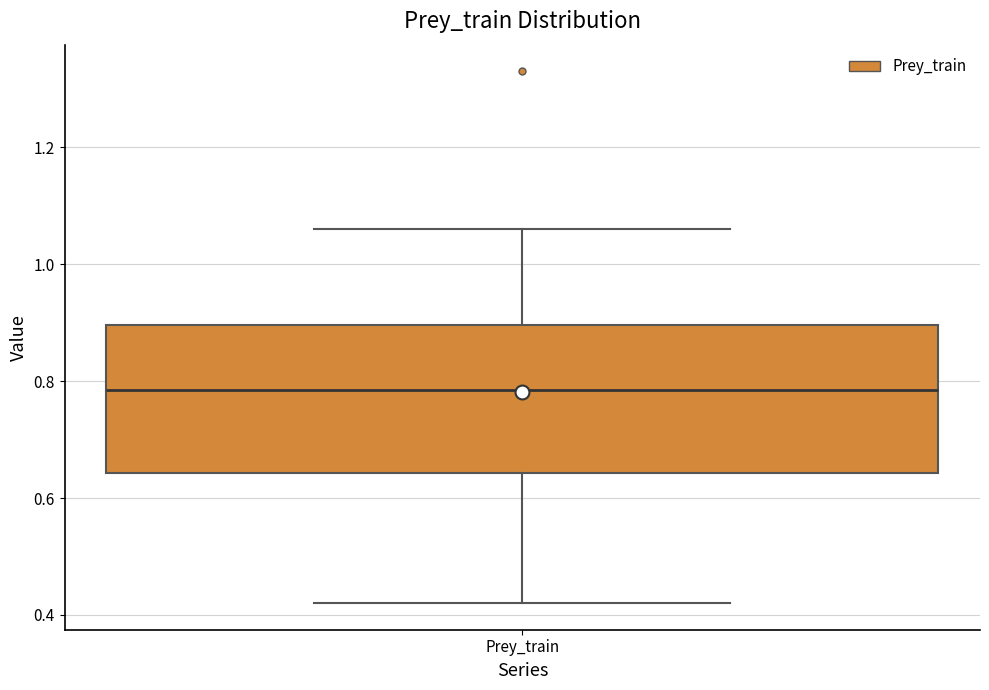

Where does the lower whisker of the box for Prey_train end on the y-axis? The values are not printed on the chart, so give them approximately, as read against the axis.

0.42